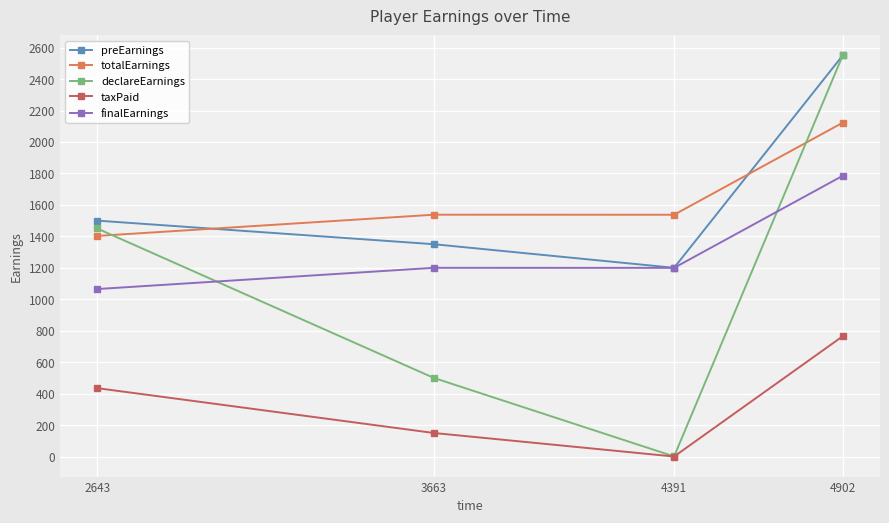

At how many categories does at least one series exceed 923?

4